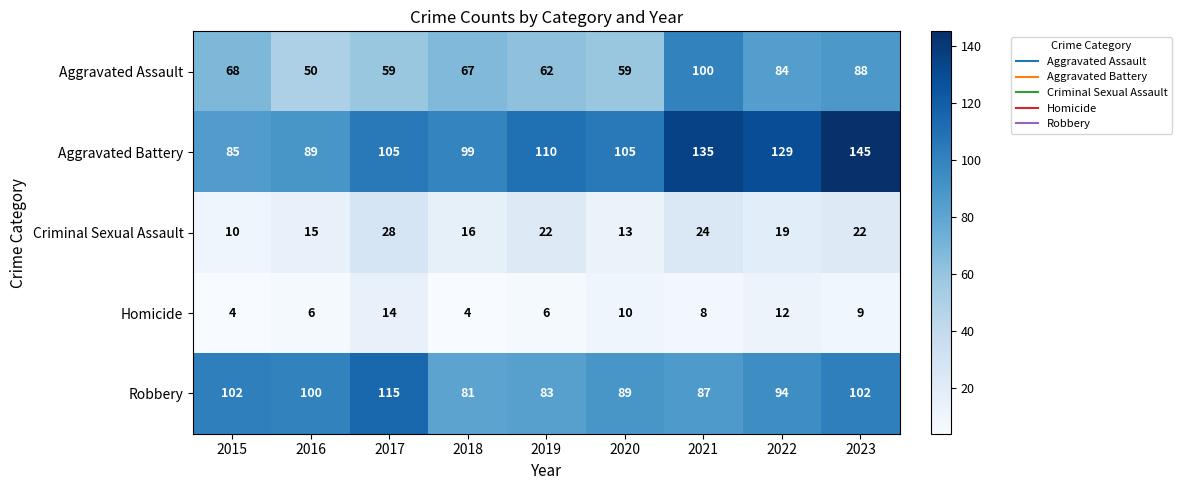

What is the minimum value shown in the chart?

4